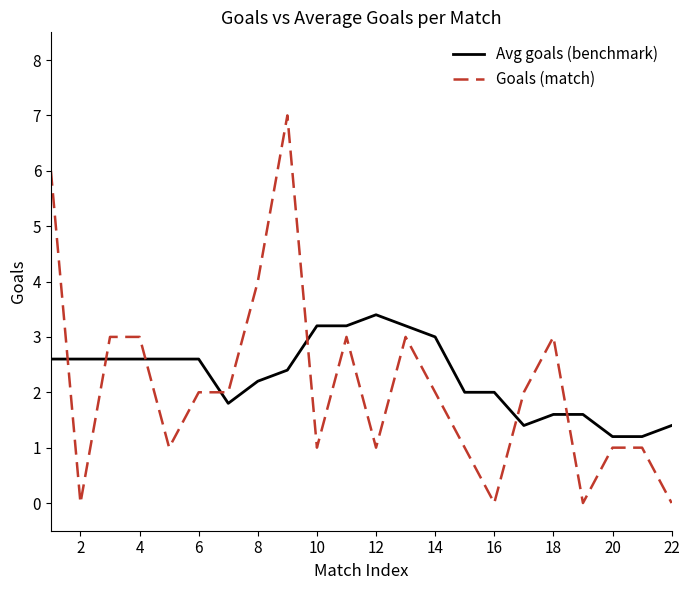

List the series in order of their peak value, lowest first.

Avg goals (benchmark), Goals (match)